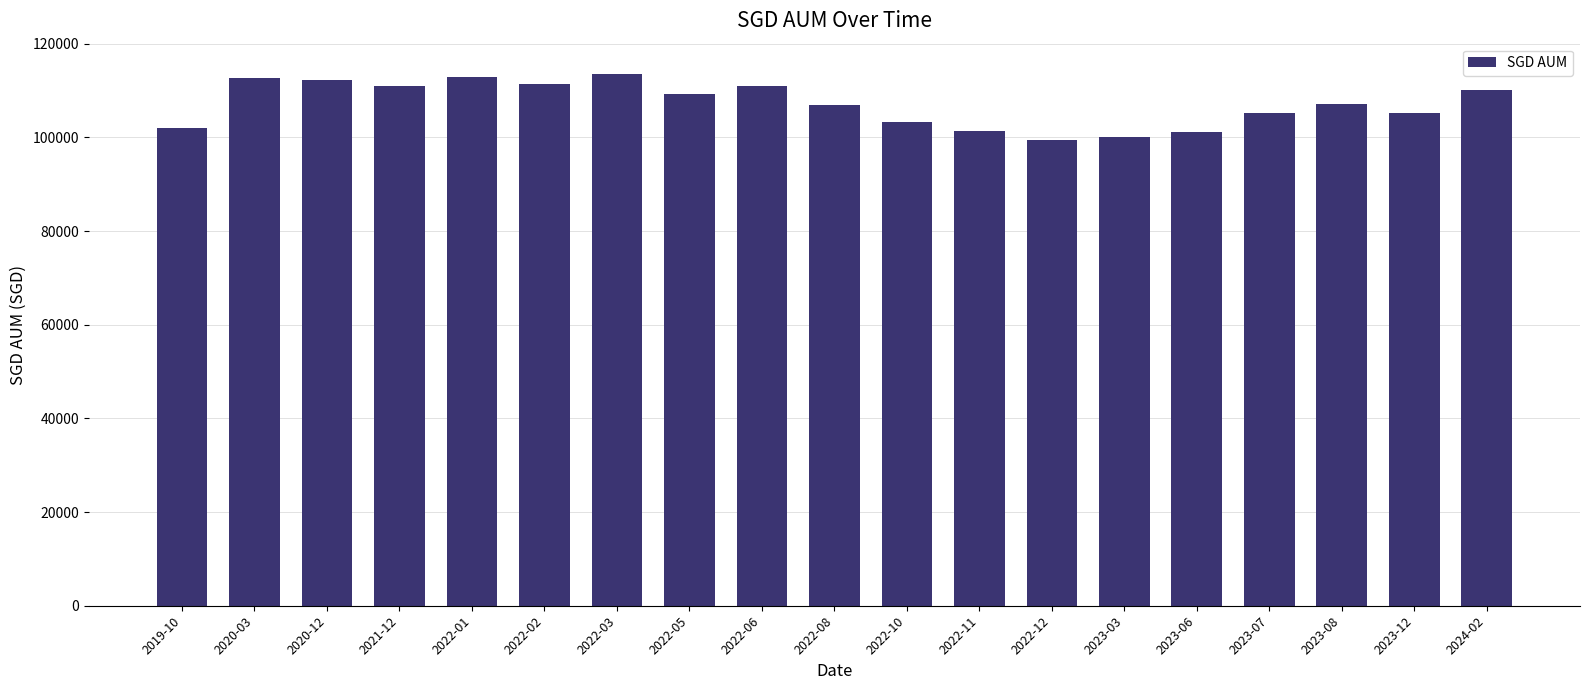

What is the difference between the maximum and minimum values?

14211.0